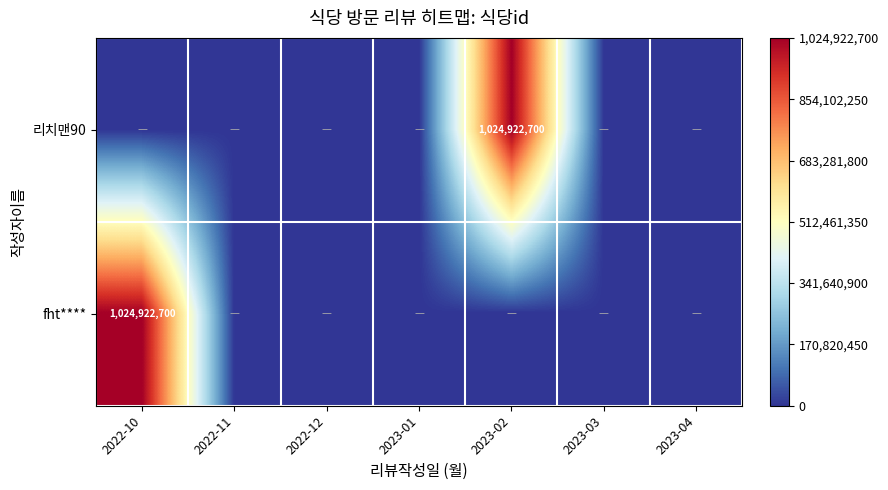

What is the sum of all fht**** values?

1024922700